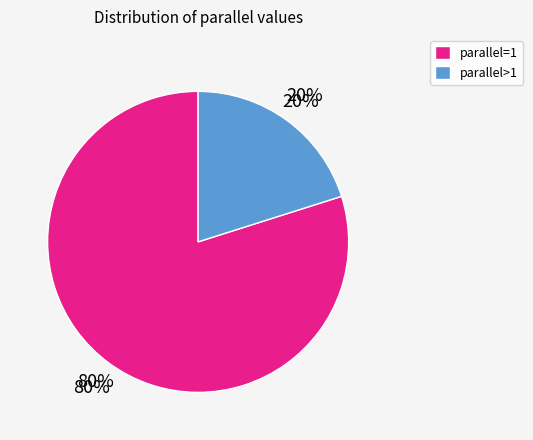

What percentage do parallel=1 and parallel>1 together represent?

100.0%